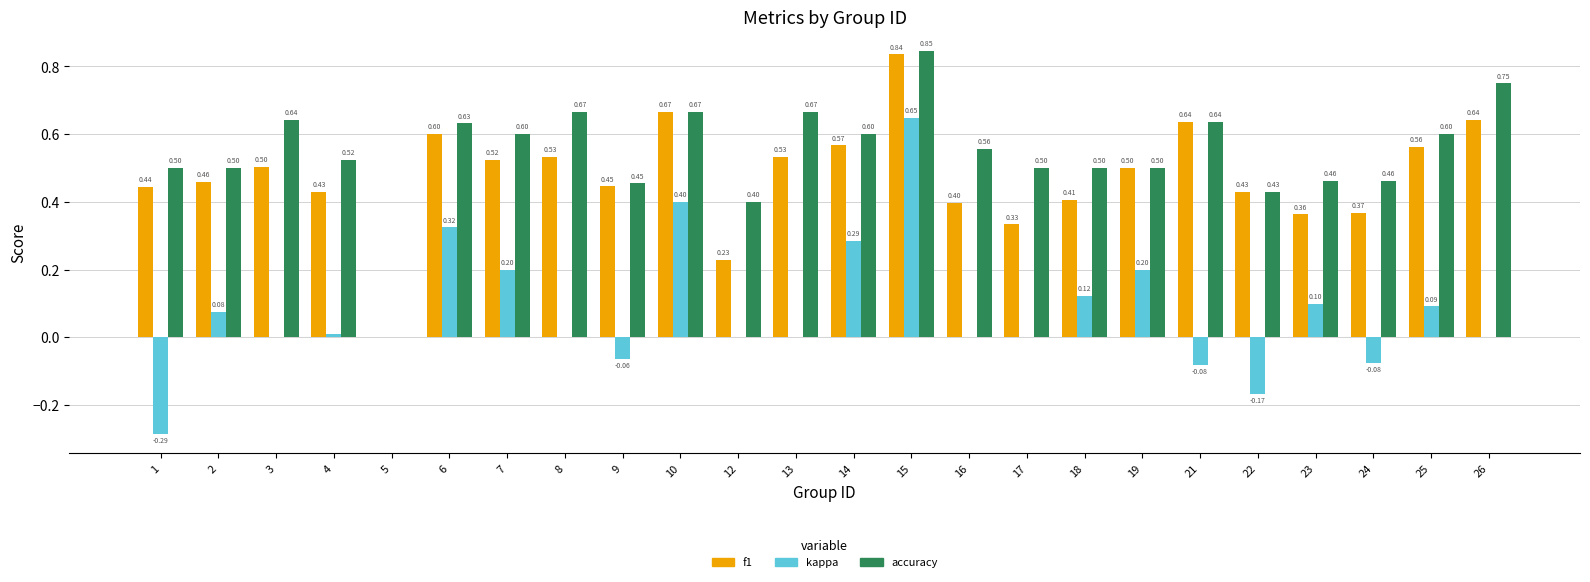

Between 3 and 14, which series saw the biggest shift?

kappa